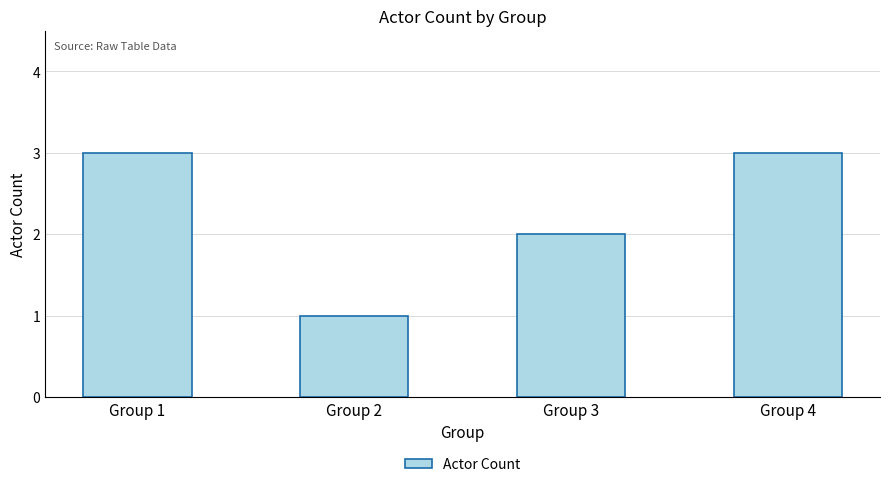

Reading left to right, what are all the values shown in this chart?

Group 1=3	Group 2=1	Group 3=2	Group 4=3